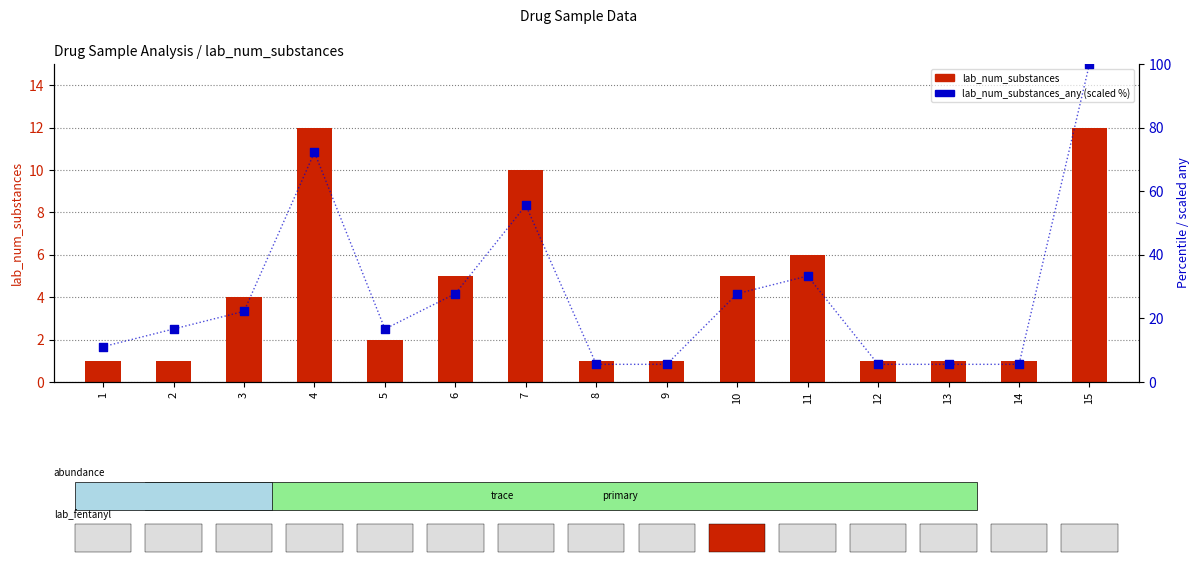

What are all the series names shown in the legend?

lab_num_substances, lab_num_substances_any (scaled %)